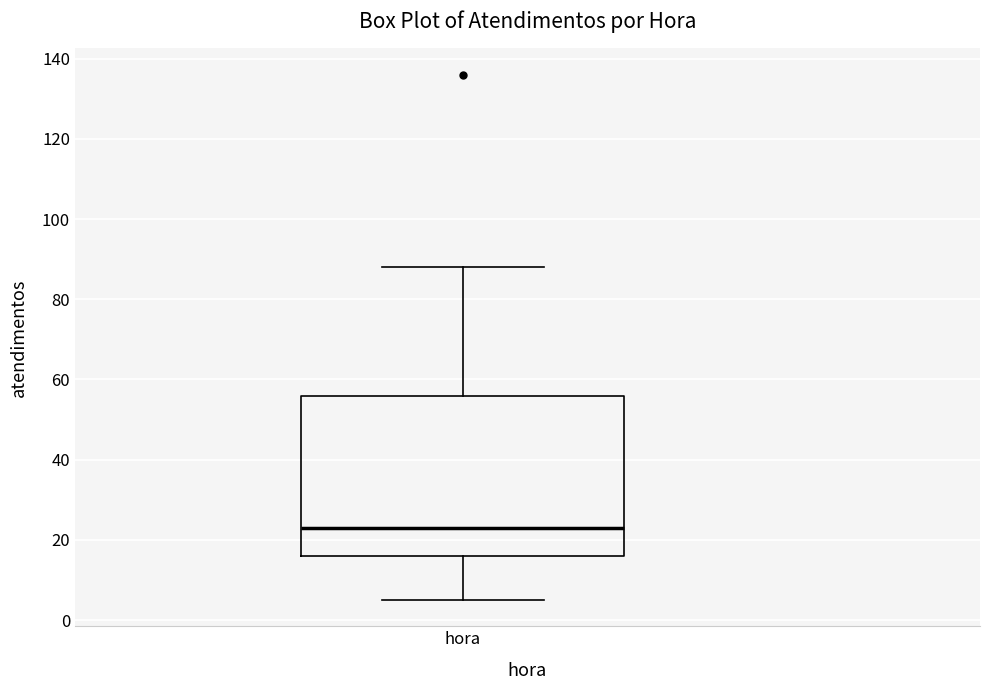

Where does the median line of the box for hora sit on the y-axis? The values are not printed on the chart, so give them approximately, as read against the axis.

24